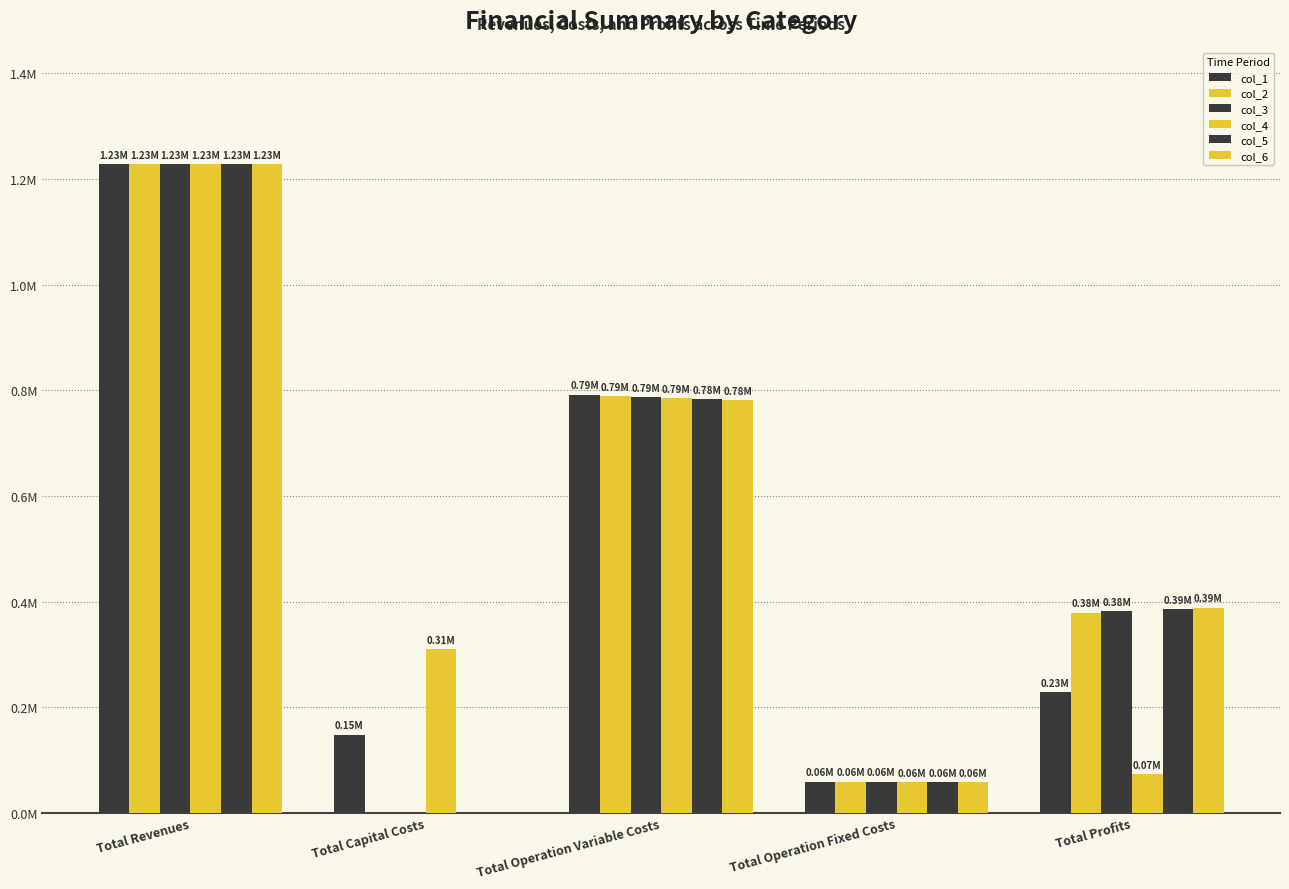

Are the bars grouped side by side (vs. stacked)?

Yes